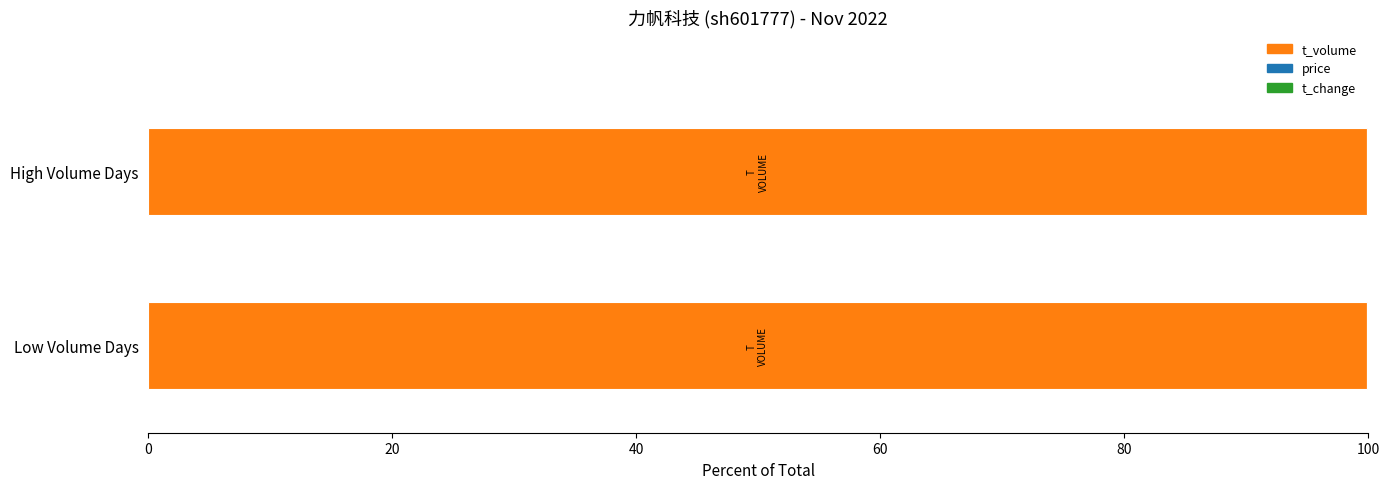

How many series are shown in this chart?

3